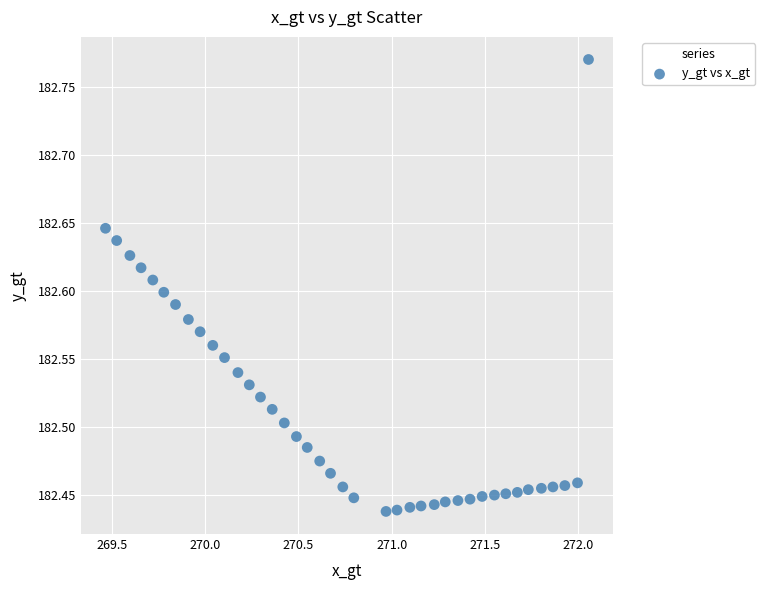

What is the range of X values (max minus min)?

2.6